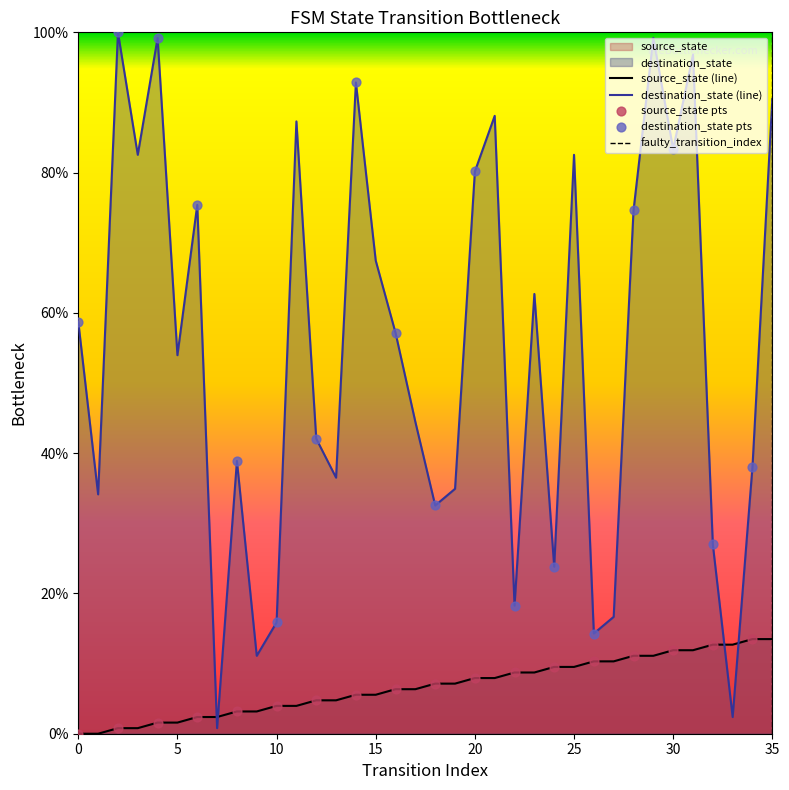

Is the value of destination_state at 1 greater than the value of source_state at 24?

Yes